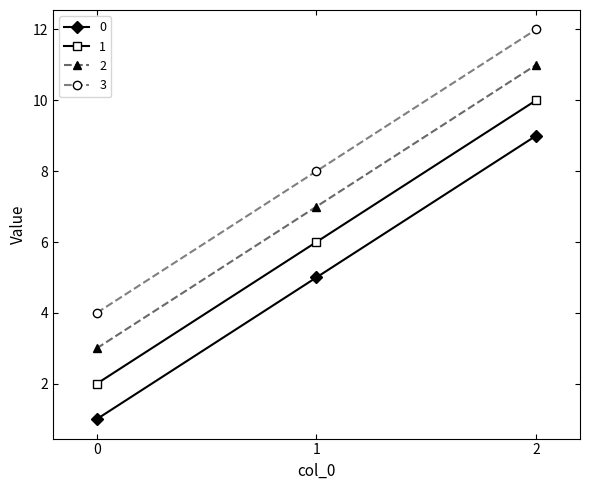

How many distinct data groups are displayed?

4